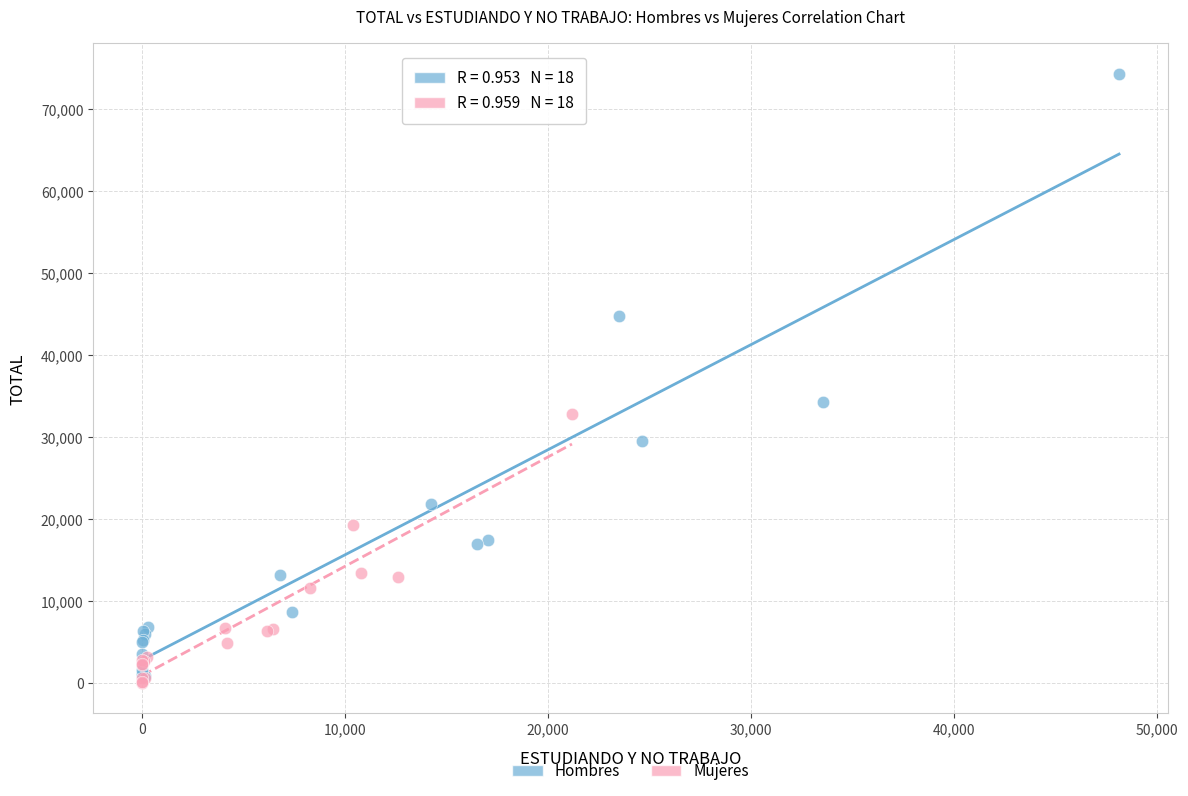

Which series reaches the maximum Y coordinate?

Hombres